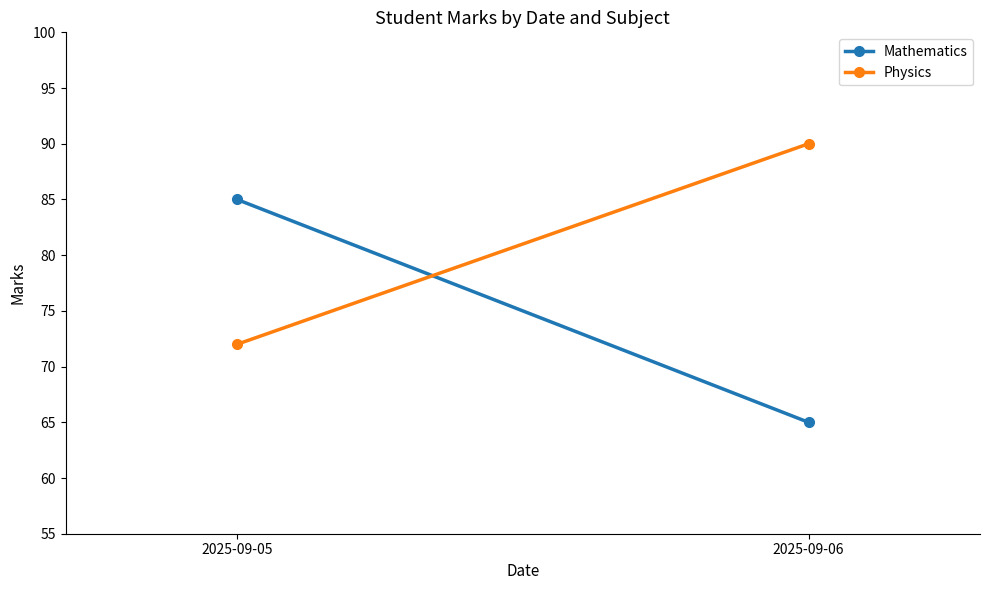

What is the value of the Mathematics point at the 1st from the left?

85